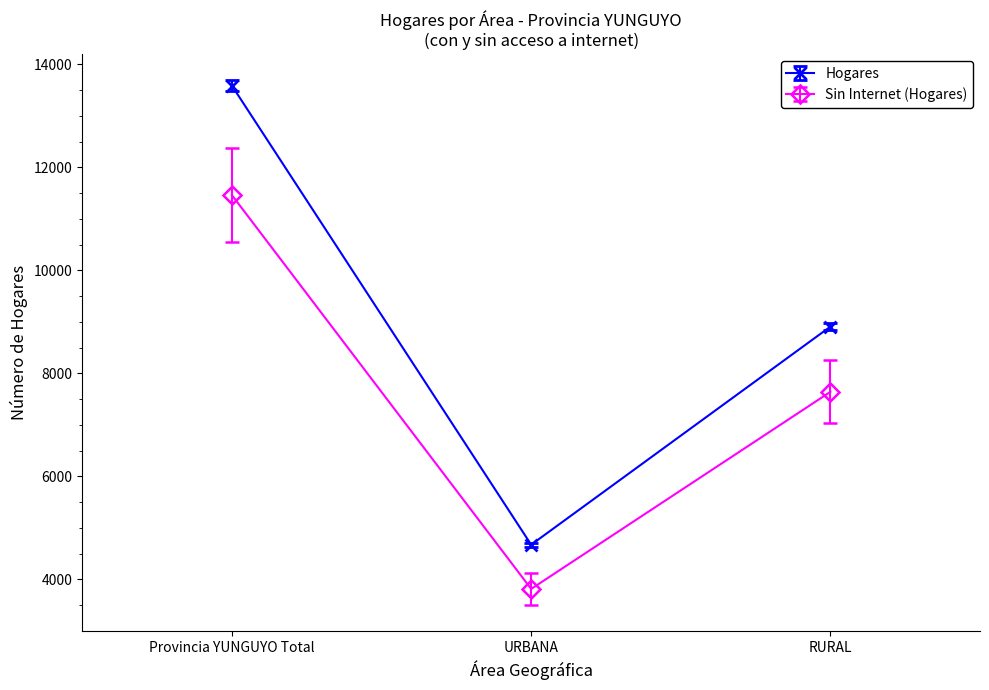

Rank the series by their maximum value, from lowest to highest.

Sin Internet (Hogares), Hogares